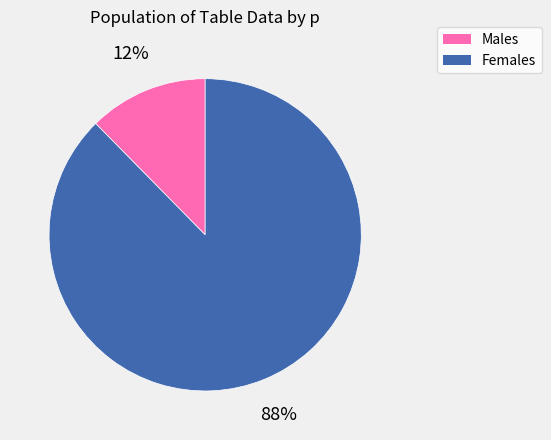

What is the largest slice in the pie chart?

Females